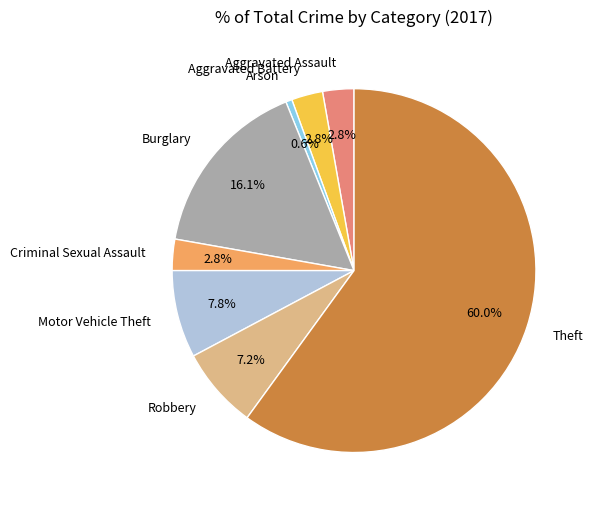

Do Aggravated Assault and Burglary together represent more than half of the pie?

No